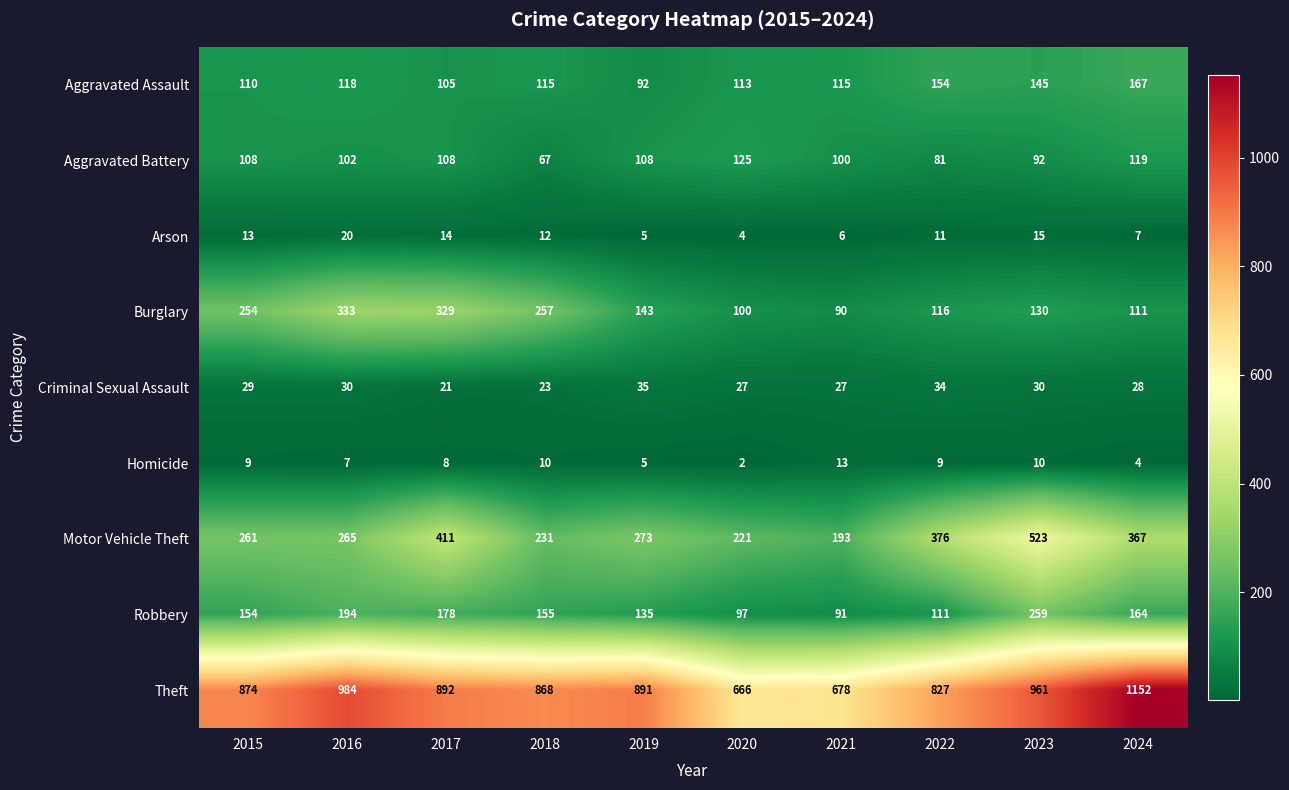

What is the spread (max minus min) of values at 2019?

886